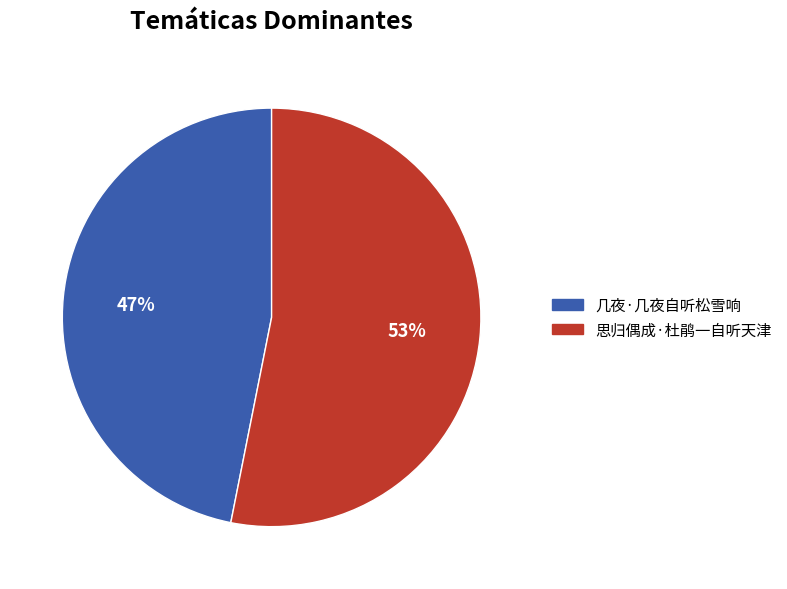

Does 几夜·几夜自听松雪响 represent more than half of the total?

No